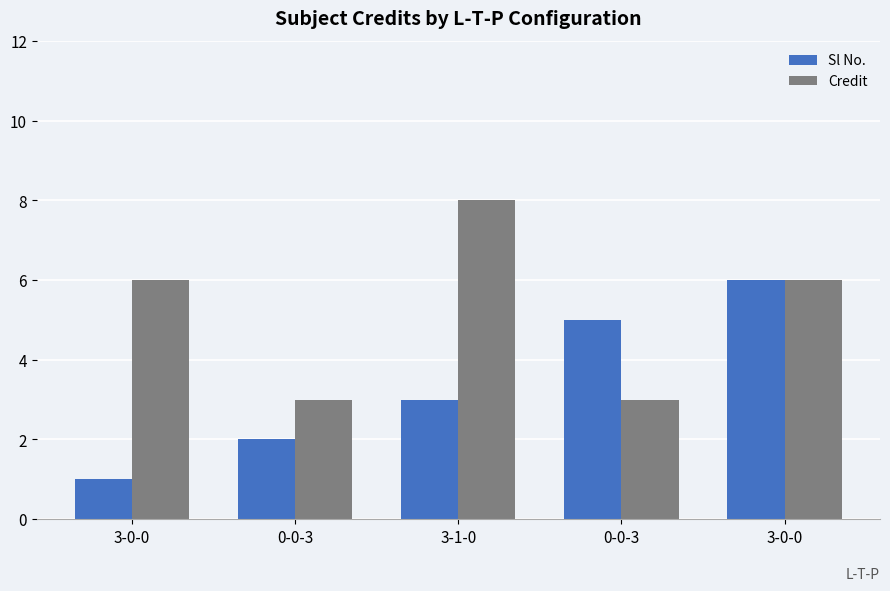

Are the bars grouped side by side (vs. stacked)?

Yes